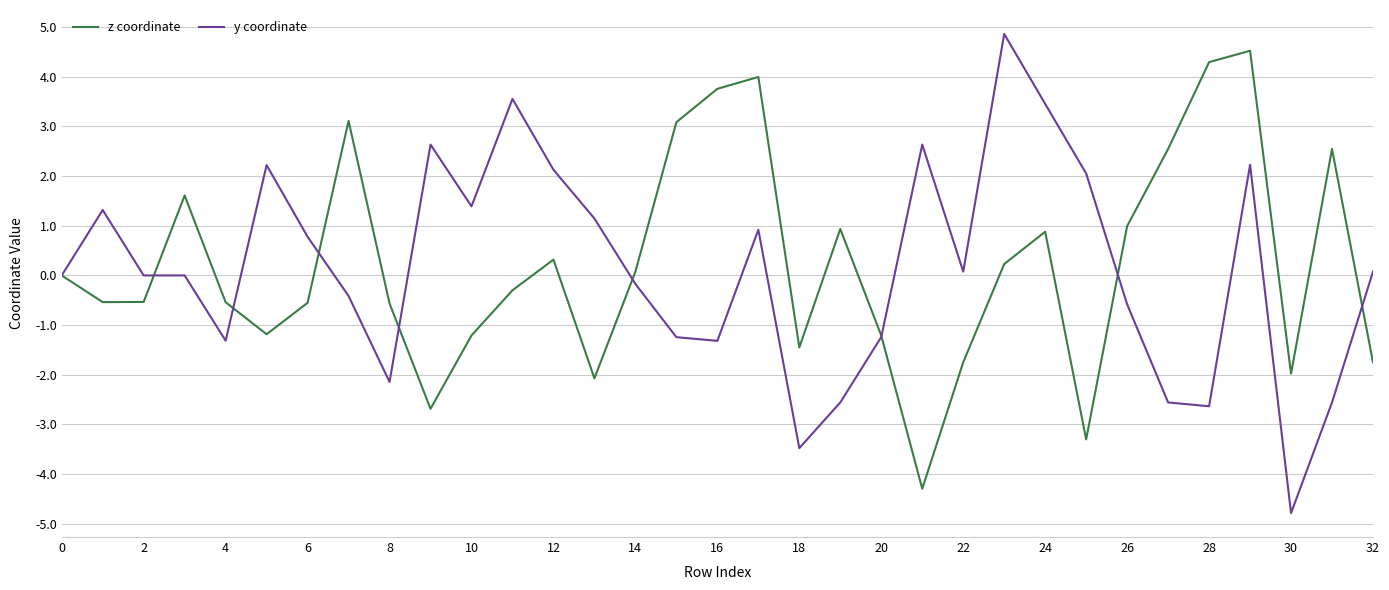

What is the greatest value displayed?

4.9